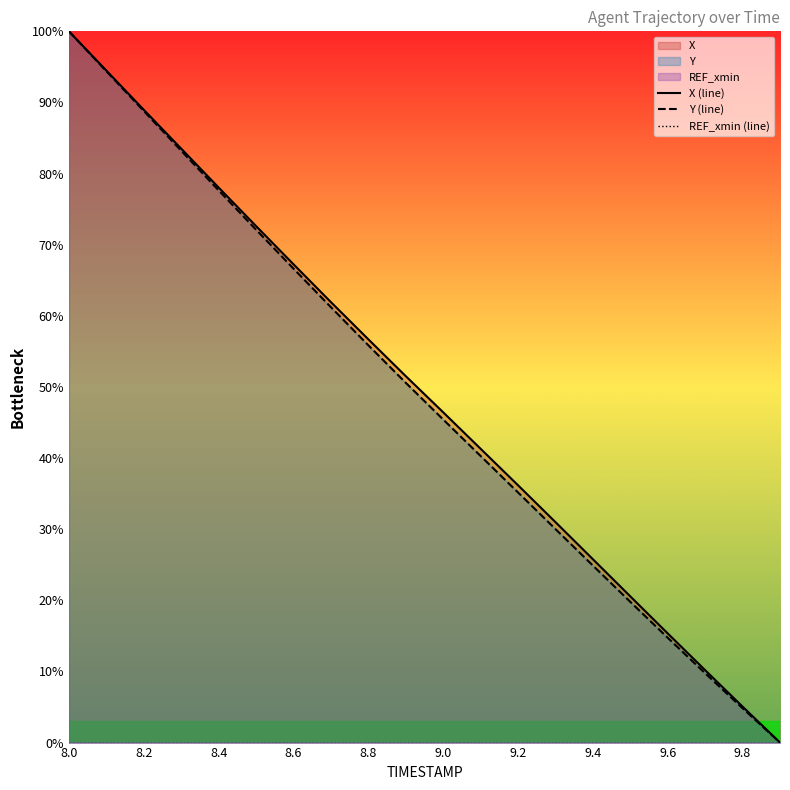

Is it true that Y (line) equals 24.9 at 9.4?

True